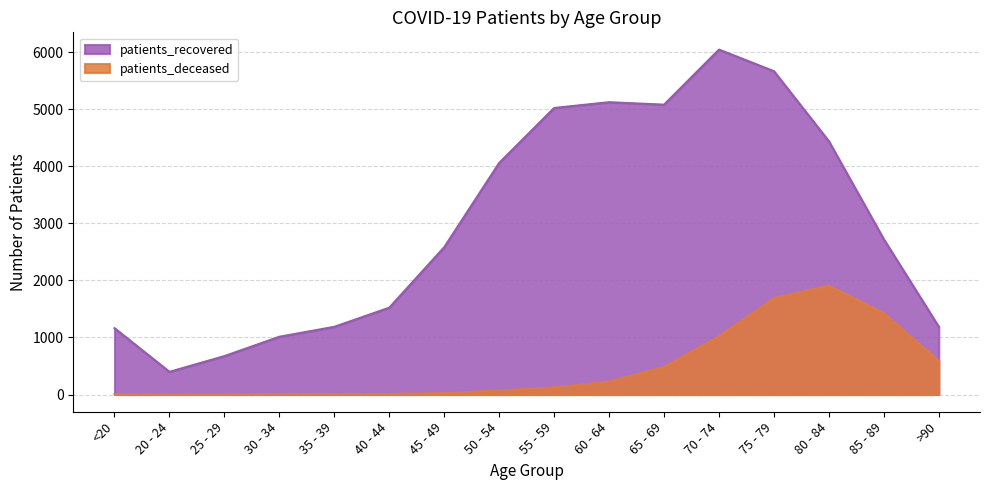

What is the difference between the maximum and minimum values in the patients_deceased series?

1910